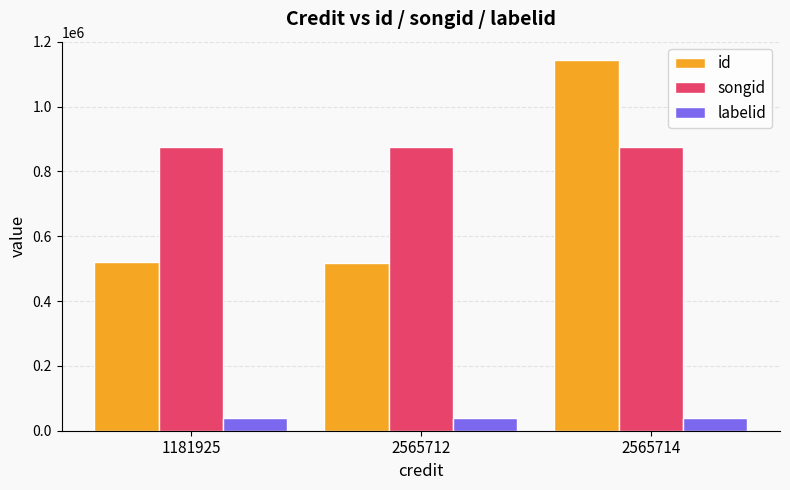

What is the total value across all series at 2565714?

2059463.5